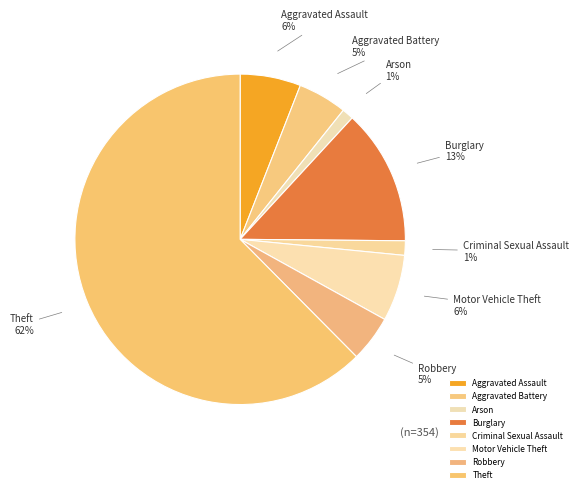

To the nearest percent, what is the average slice percentage?

12%